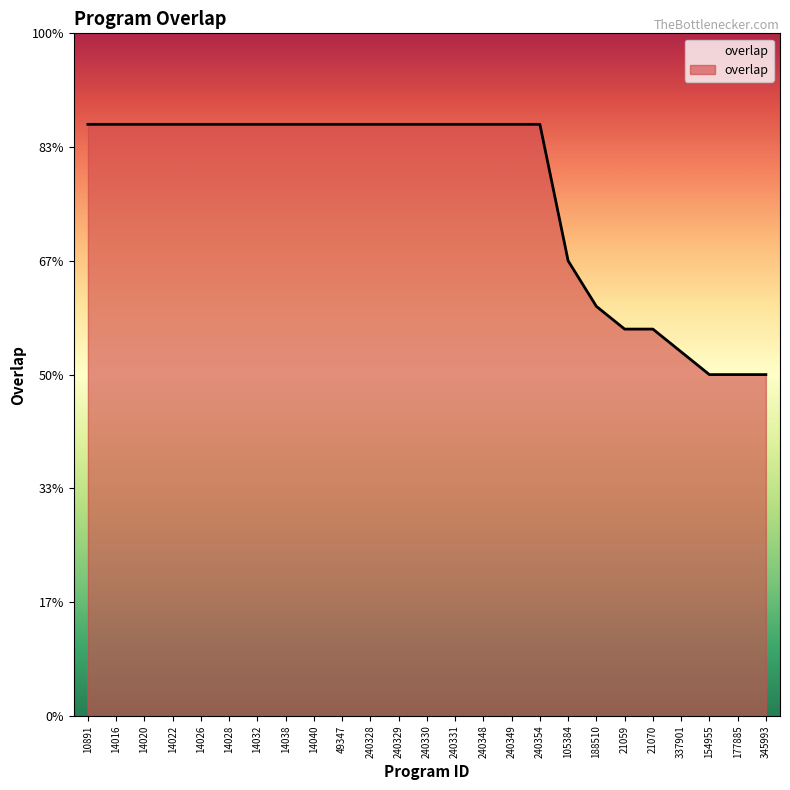

Is it true that the value at 14040 is 26?

True